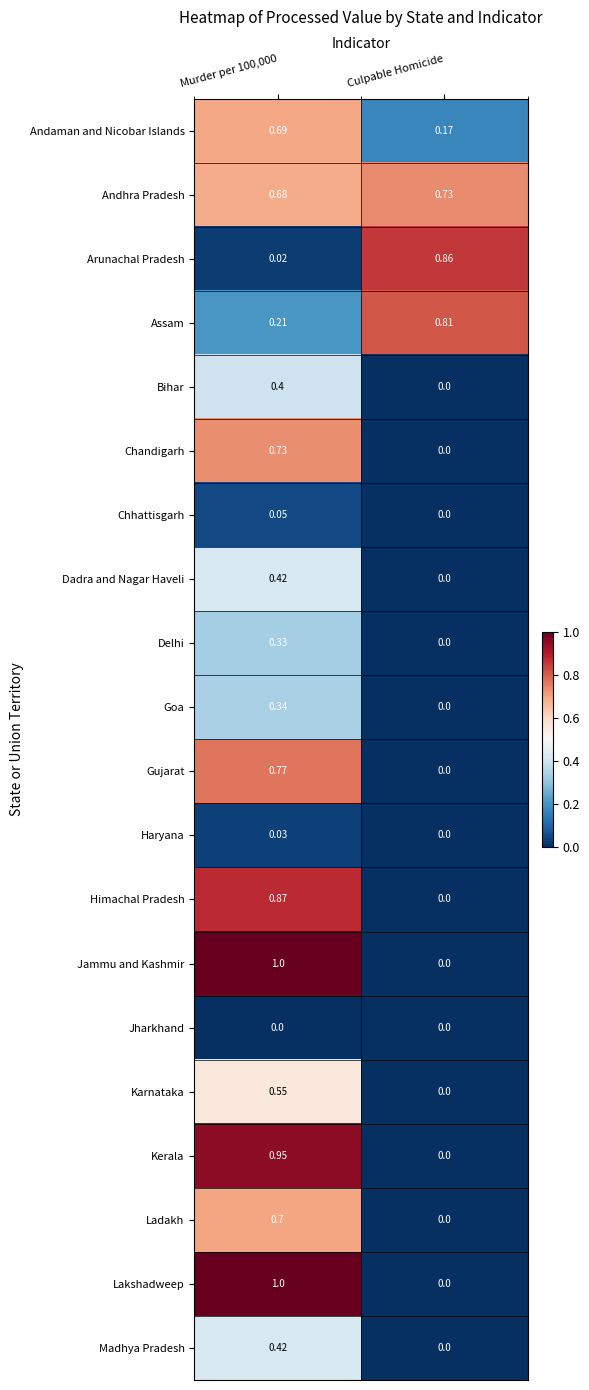

At which label is Goa closest to 0?

Culpable Homicide